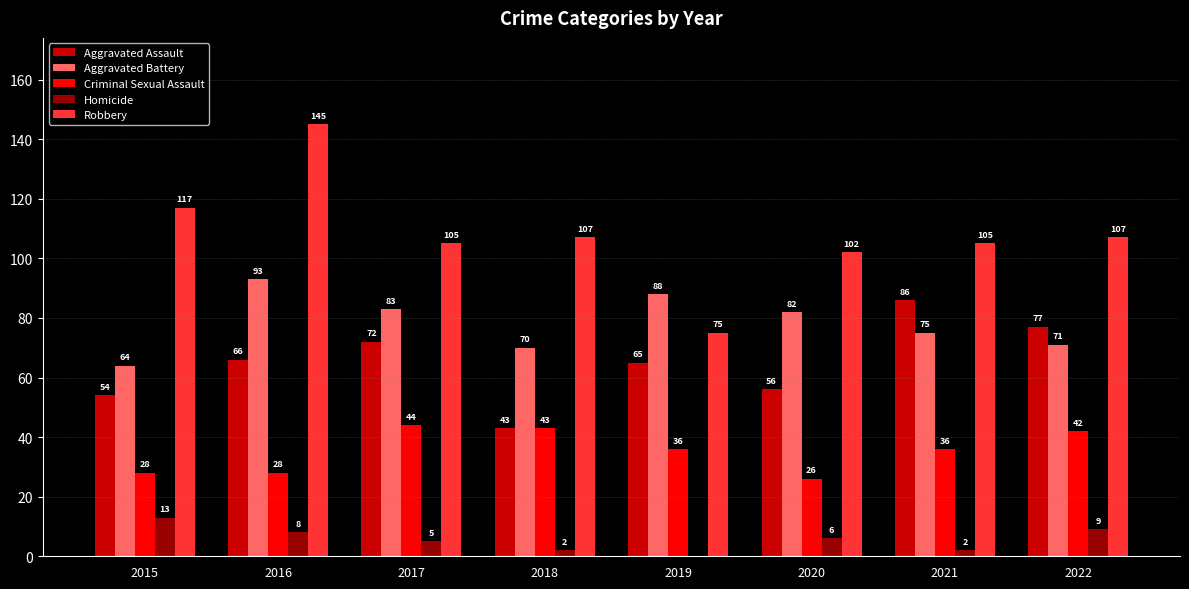

What is the sum of the Robbery values at 2017 and 2018?

212